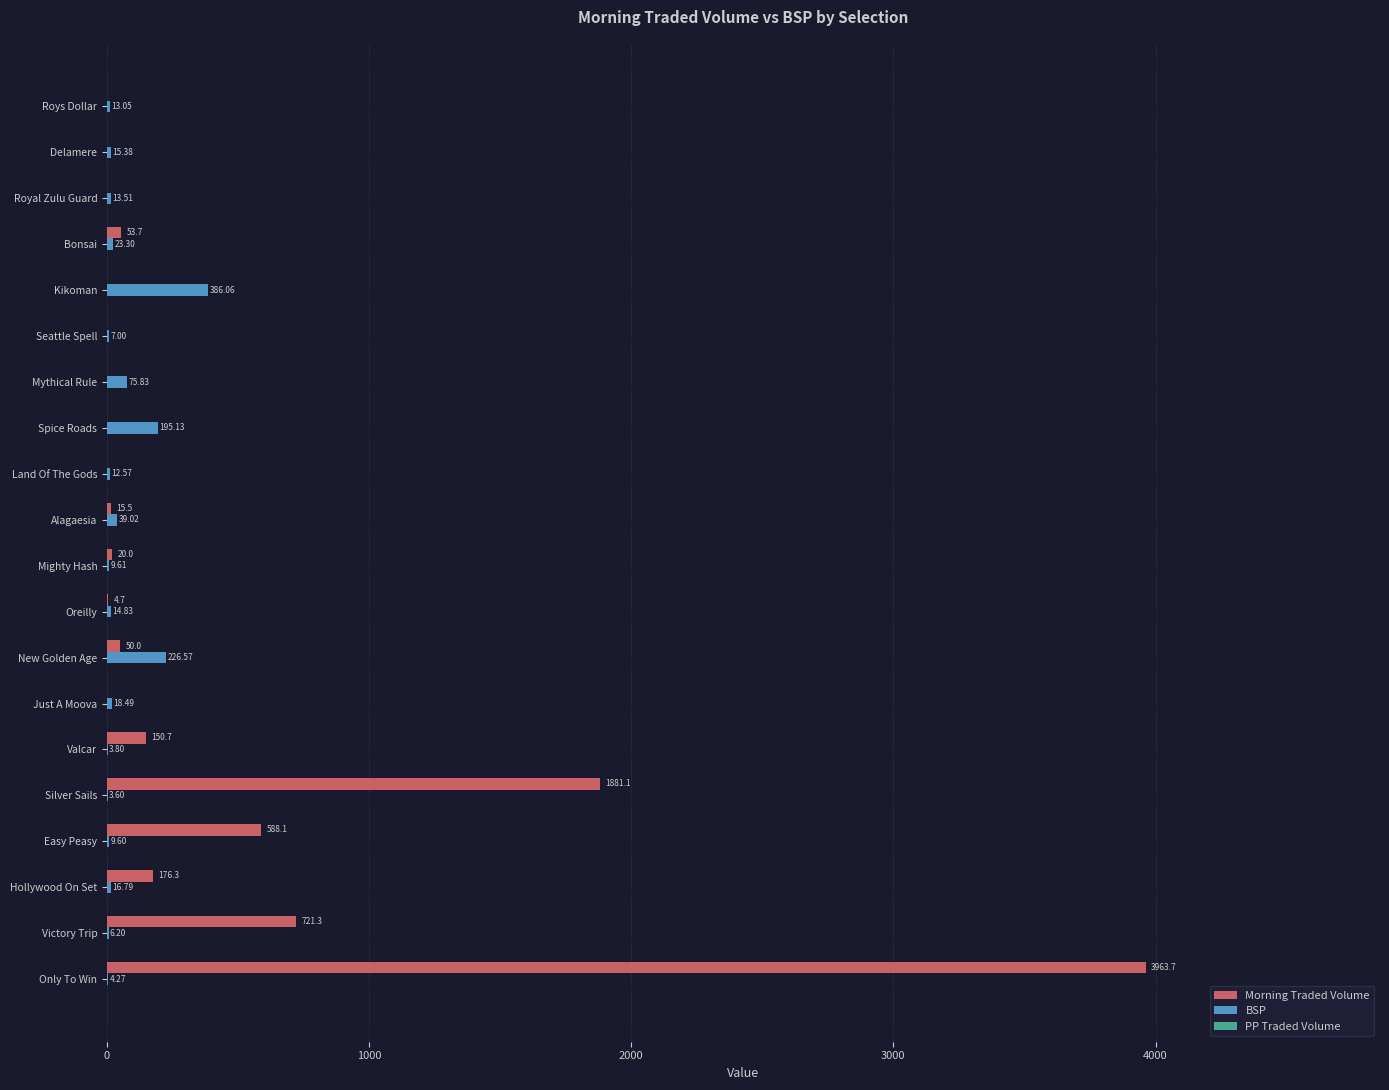

Where is BSP nearest to the value 194?

Spice Roads